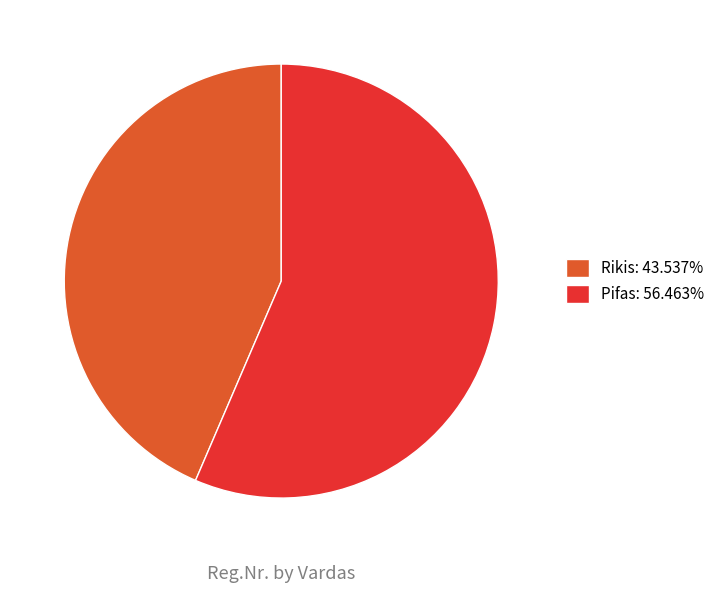

Approximately how many times larger is the value at Rikis: 43.537% compared to Pifas: 56.463%?

0.8